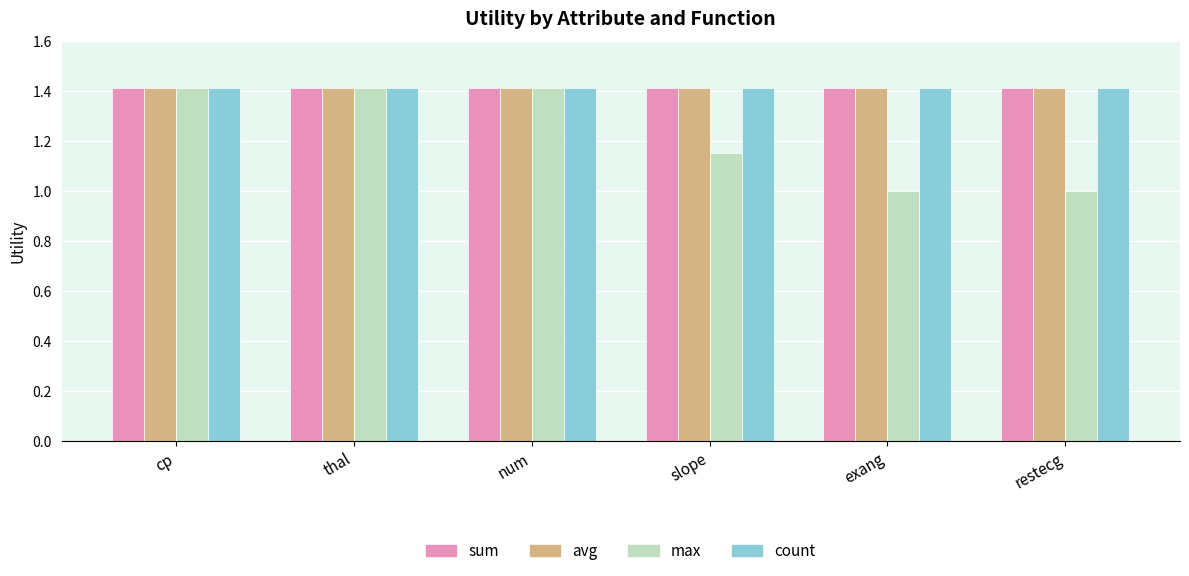

How many bars are there in total?

24